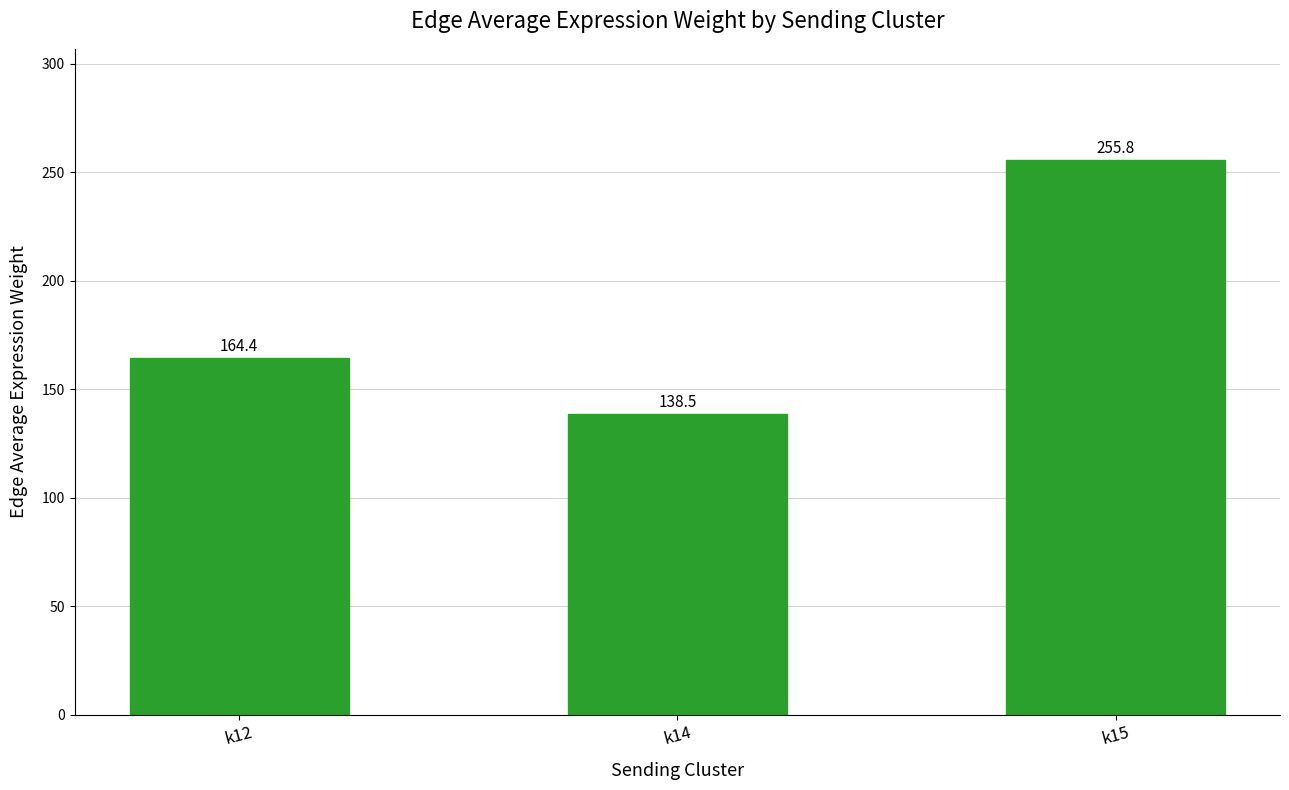

What is the greatest value displayed?

255.8